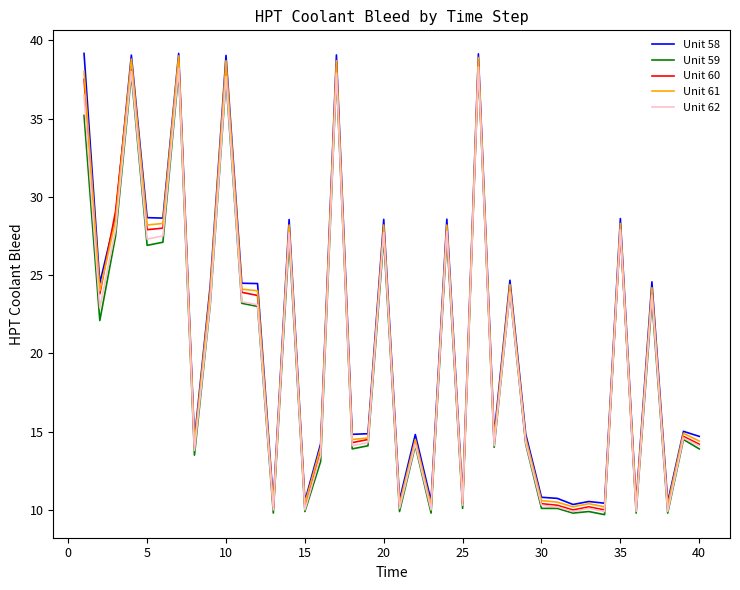

True or false: Unit 61 has more than 0 points higher than both neighbors.

True